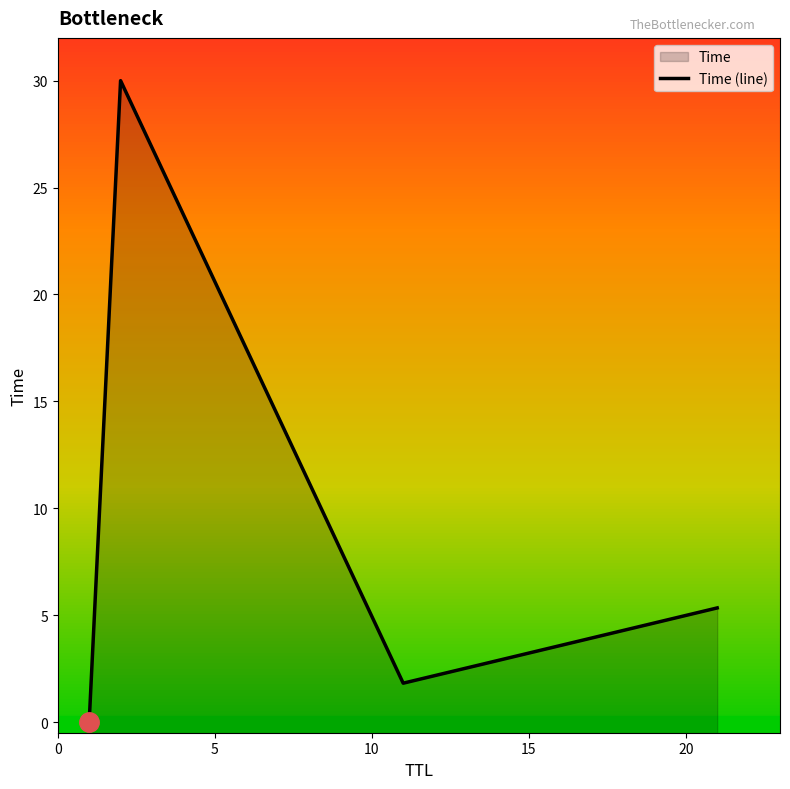

Reading right to left, what are all the values shown in this chart?

5.3	1.8	30.0	0.0